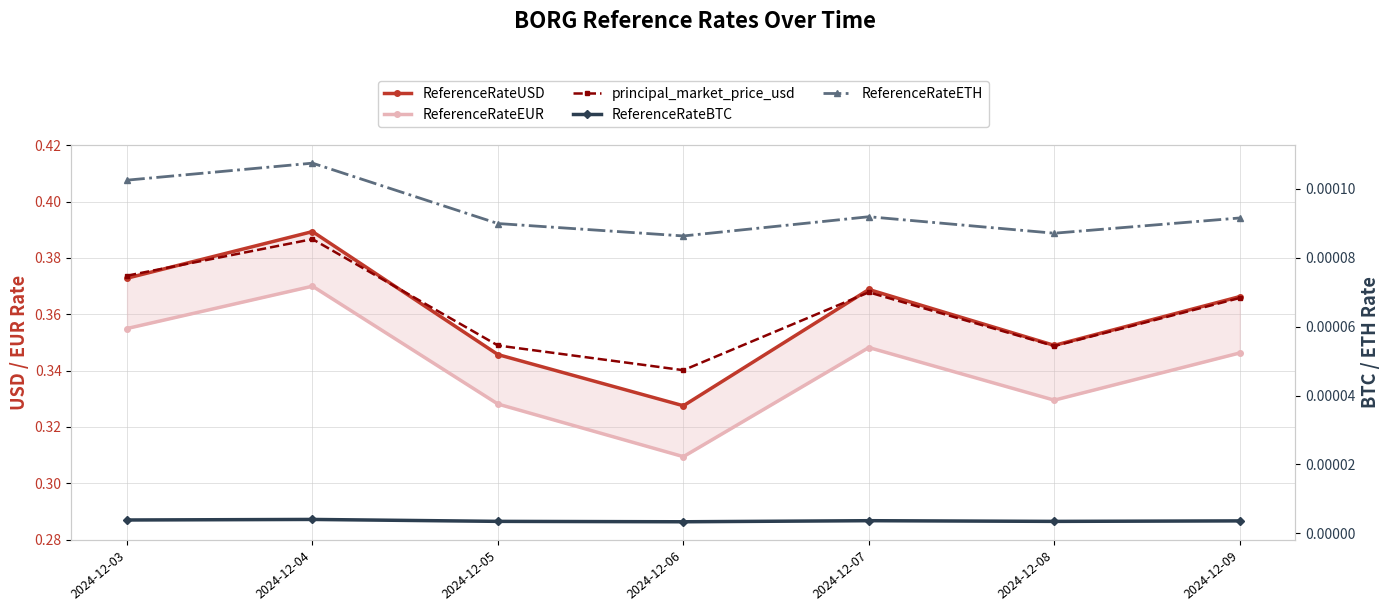

True or false: principal_market_price_usd has a value of 0.6 at 2024-12-05.

False